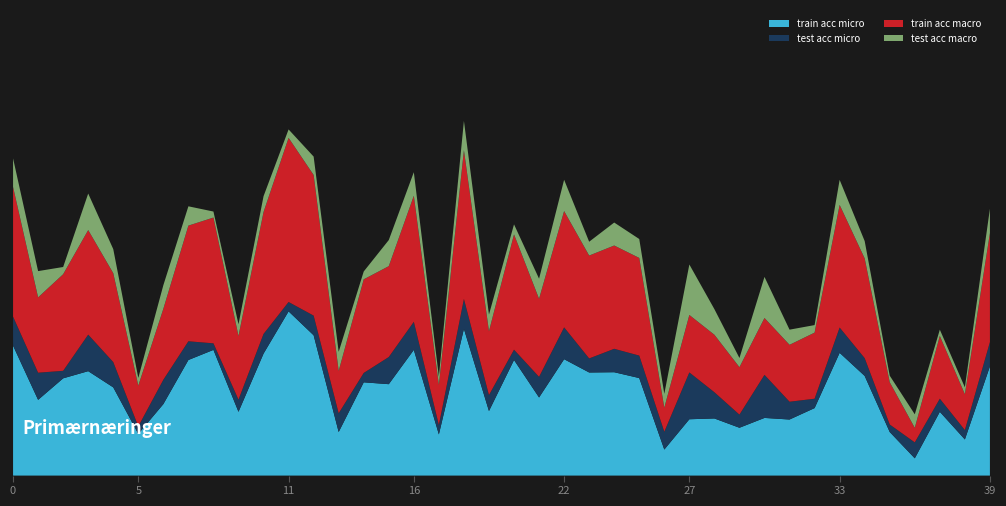

Reading right to left, extract all data points from this chart.

train acc micro: 39=0.6	38=0.2	37=0.3	36=0.1	35=0.2	34=0.5	33=0.7	32=0.4	31=0.3	30=0.3	29=0.3	28=0.3	27=0.3	26=0.1	25=0.5	24=0.6	23=0.6	22=0.6	21=0.4	20=0.6	19=0.3	18=0.8	17=0.2	16=0.7	15=0.5	14=0.5	13=0.2	12=0.8	11=0.9	10=0.7	9=0.3	8=0.7	7=0.6	6=0.4	5=0.2	4=0.5	3=0.6	2=0.5	1=0.4	0=0.7
test acc micro: 39=0.1	38=0.1	37=0.1	36=0.1	35=0.0	34=0.1	33=0.1	32=0.1	31=0.1	30=0.2	29=0.1	28=0.1	27=0.3	26=0.1	25=0.1	24=0.1	23=0.1	22=0.2	21=0.1	20=0.1	19=0.1	18=0.2	17=0.1	16=0.2	15=0.1	14=0.1	13=0.1	12=0.1	11=0.1	10=0.1	9=0.1	8=0.0	7=0.1	6=0.1	5=0.0	4=0.1	3=0.2	2=0.0	1=0.1	0=0.2
train acc macro: 39=0.6	38=0.2	37=0.3	36=0.1	35=0.2	34=0.5	33=0.7	32=0.4	31=0.3	30=0.3	29=0.3	28=0.3	27=0.3	26=0.1	25=0.5	24=0.6	23=0.6	22=0.6	21=0.4	20=0.6	19=0.3	18=0.8	17=0.2	16=0.7	15=0.5	14=0.5	13=0.2	12=0.8	11=0.9	10=0.7	9=0.3	8=0.7	7=0.6	6=0.4	5=0.2	4=0.5	3=0.6	2=0.5	1=0.4	0=0.7
test acc macro: 39=0.1	38=0.0	37=0.0	36=0.1	35=0.0	34=0.1	33=0.1	32=0.0	31=0.1	30=0.2	29=0.0	28=0.1	27=0.3	26=0.1	25=0.1	24=0.1	23=0.1	22=0.2	21=0.1	20=0.1	19=0.1	18=0.2	17=0.0	16=0.1	15=0.1	14=0.0	13=0.1	12=0.1	11=0.0	10=0.1	9=0.1	8=0.0	7=0.1	6=0.1	5=0.0	4=0.1	3=0.2	2=0.0	1=0.1	0=0.2